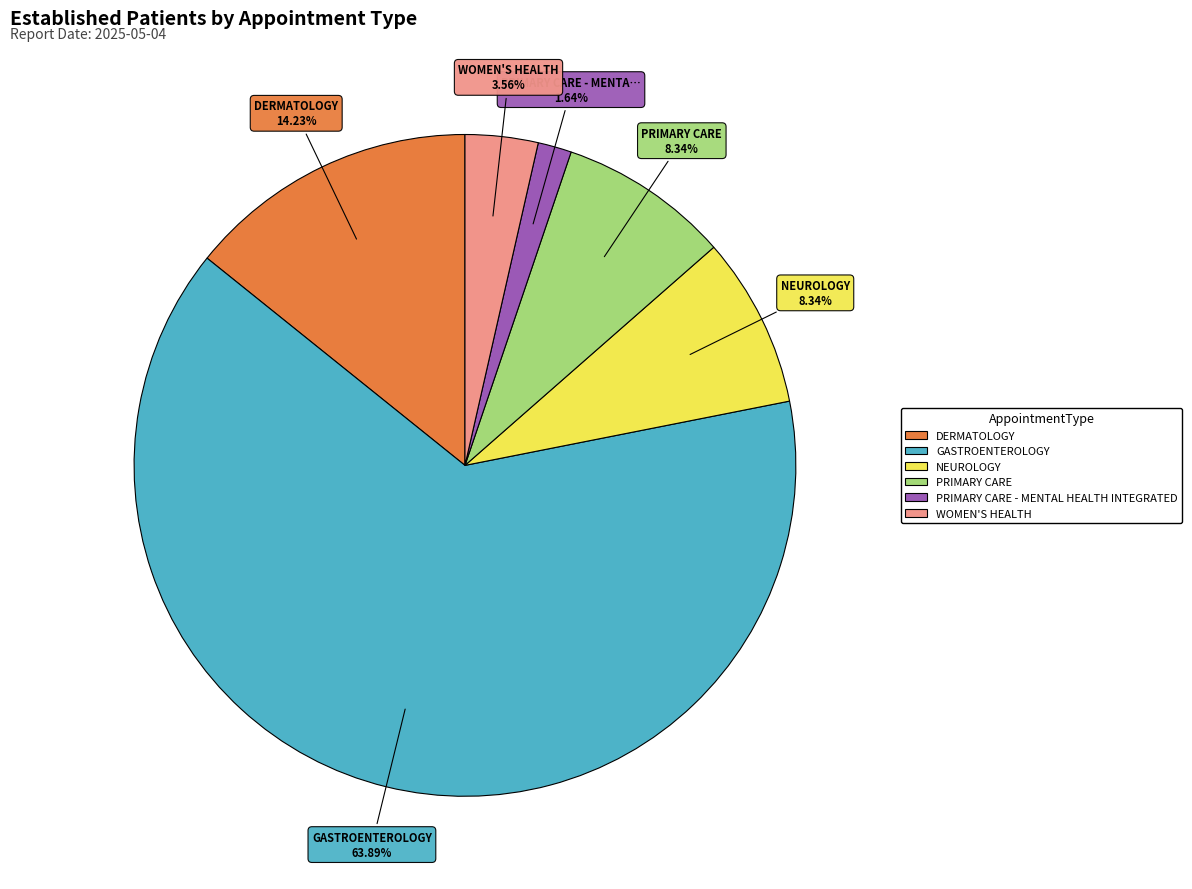

To the nearest percent, what is the combined percentage of WOMEN'S HEALTH and DERMATOLOGY?

18%